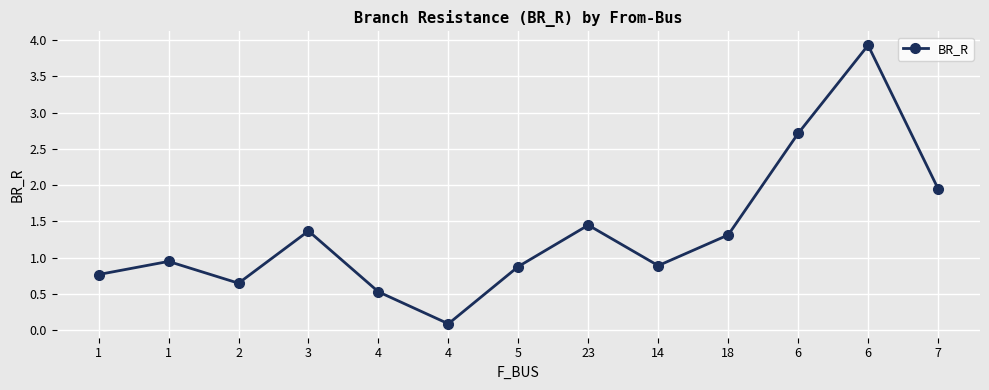

At which label is the value closest to 2?

7